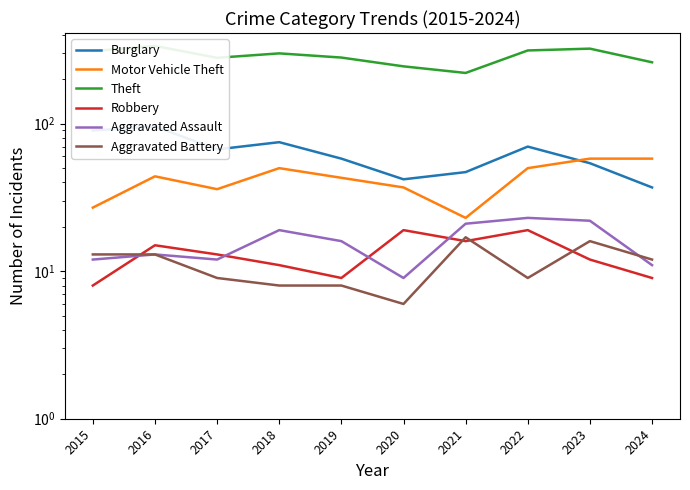

Which category has the highest value across all series?

2016